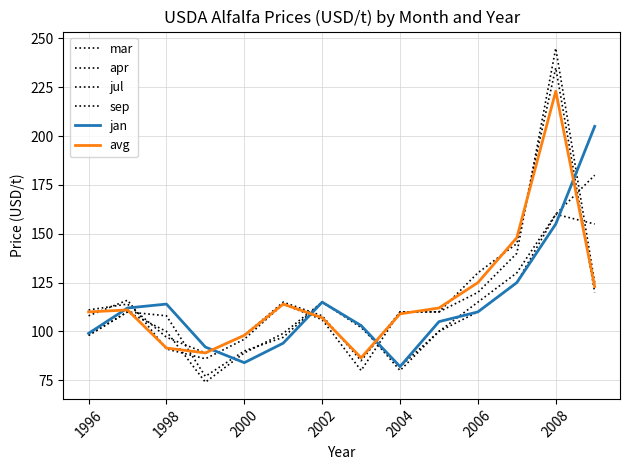

How many lines are shown in the chart?

6